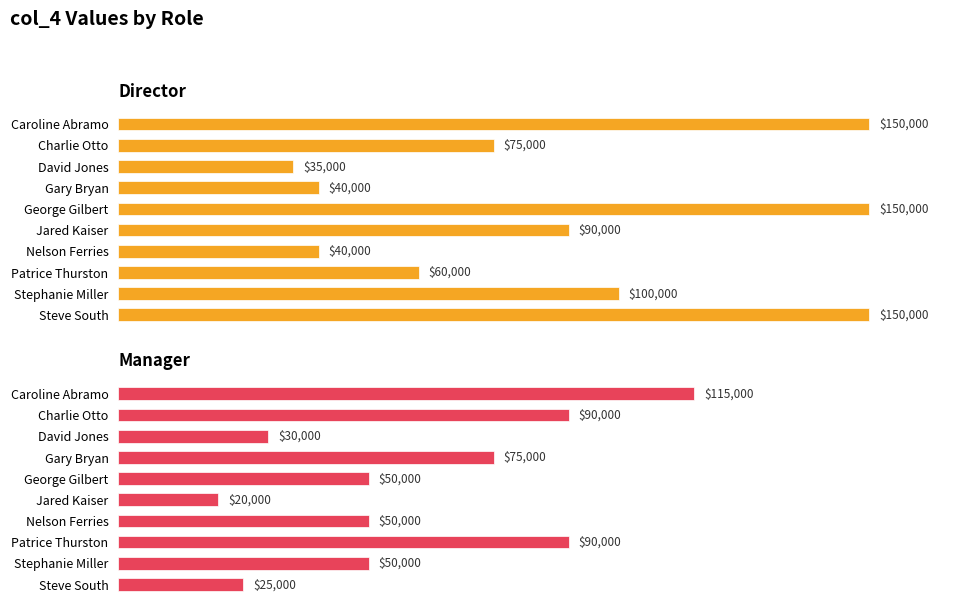

What is the smallest value displayed?

20000